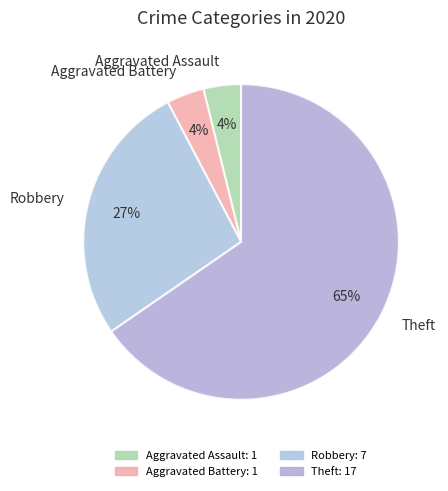

To the nearest percent, what percentage of the pie is Aggravated Assault?

4%